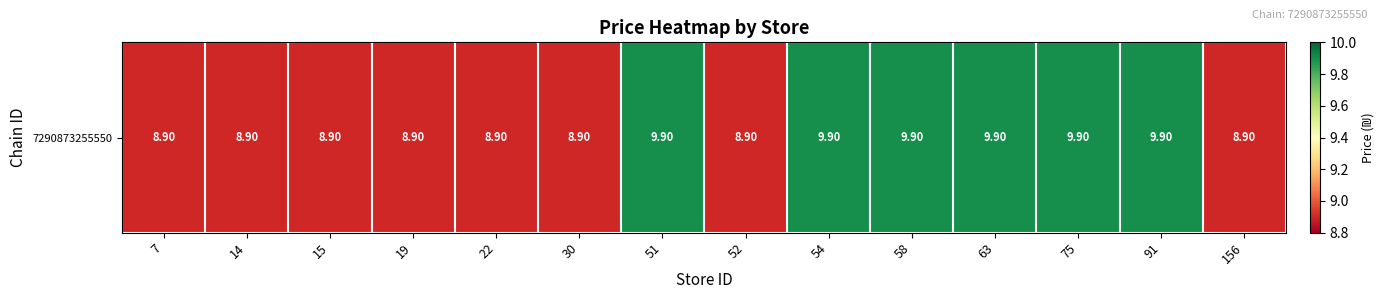

What is the change in value from 22 to 63?

+1.0